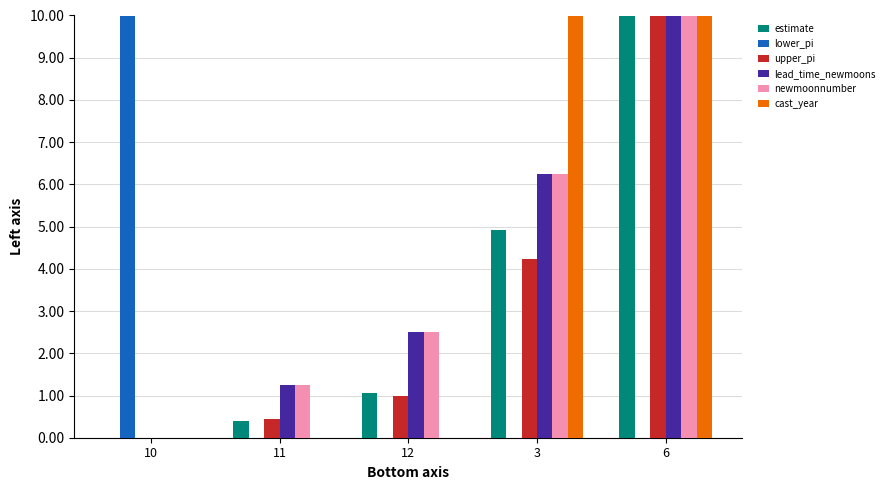

Count the number of data series in this chart.

6